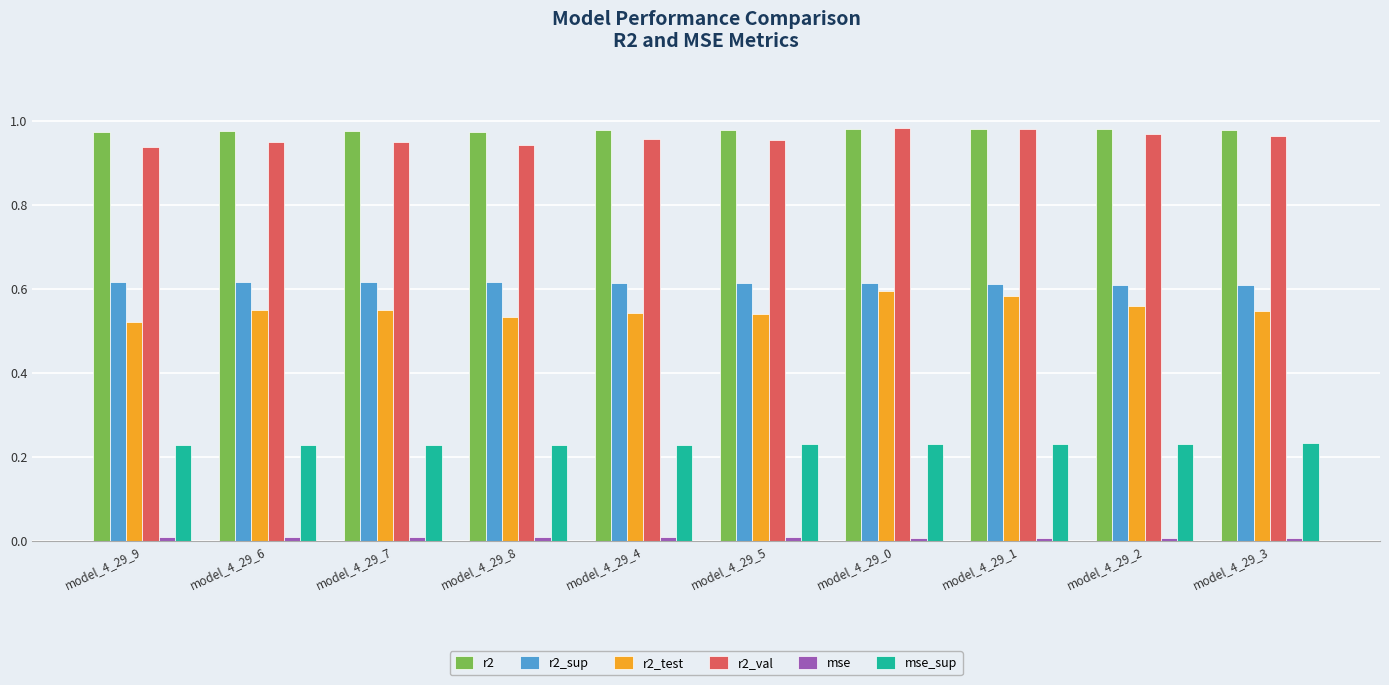

How many bars are there in each group?

6